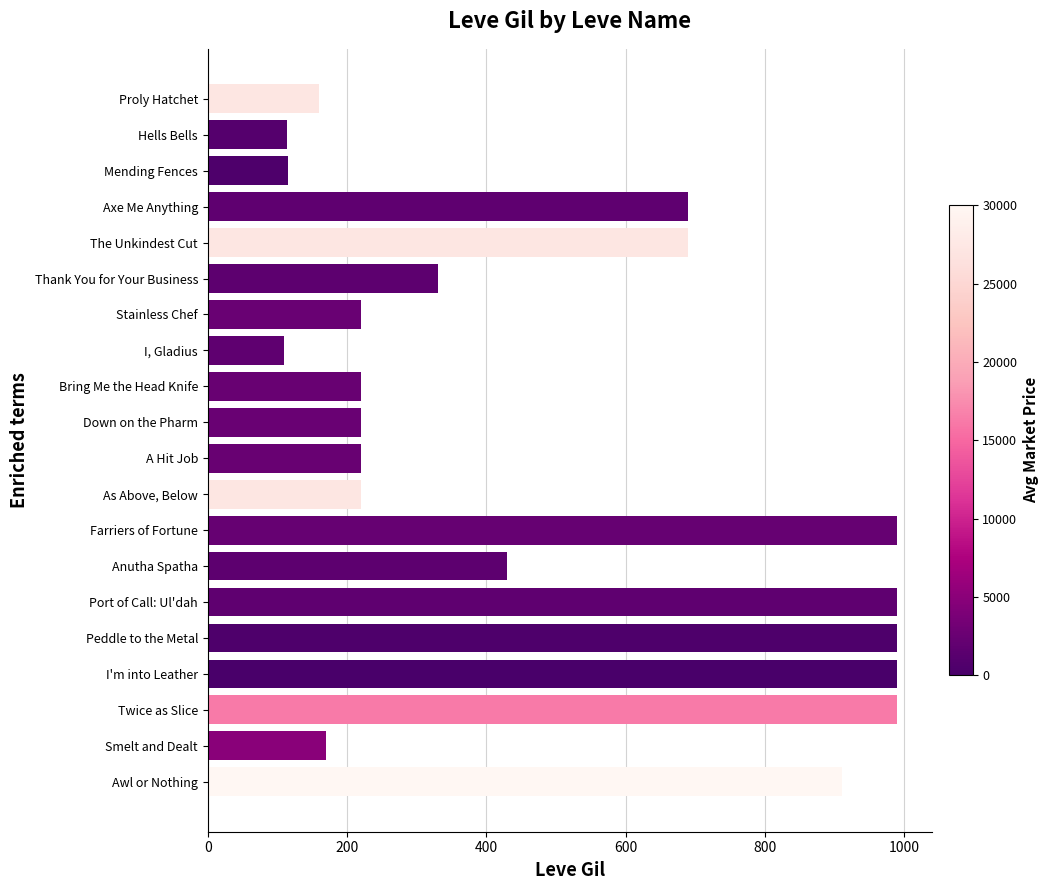

Read the value at A Hit Job.

220